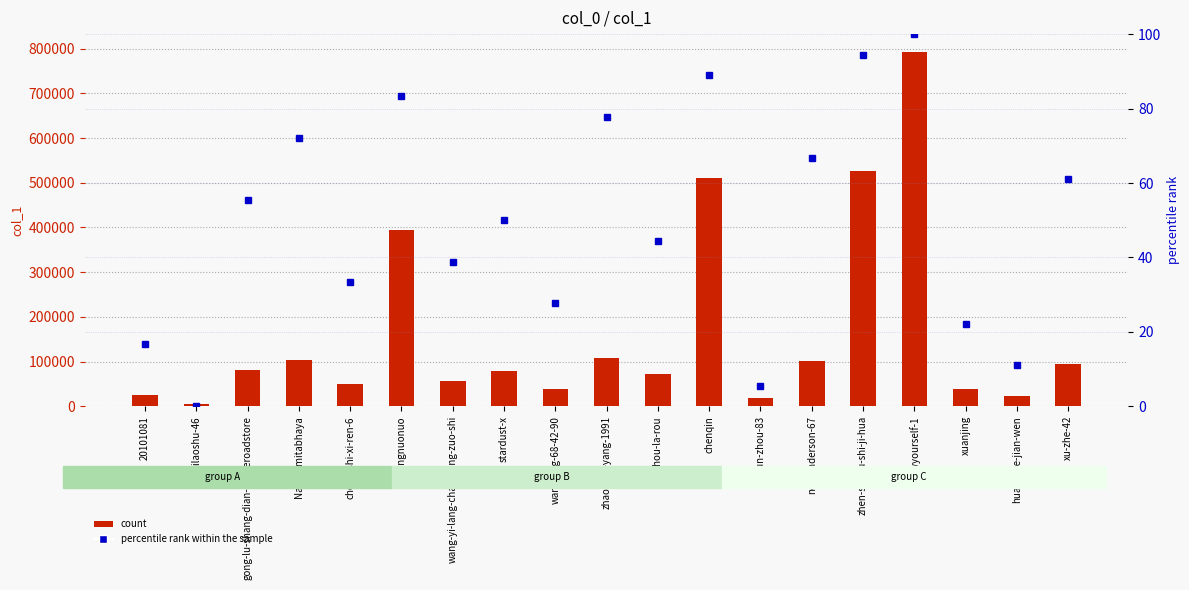

List the series in order of their peak value, lowest first.

percentile rank within the sample, count